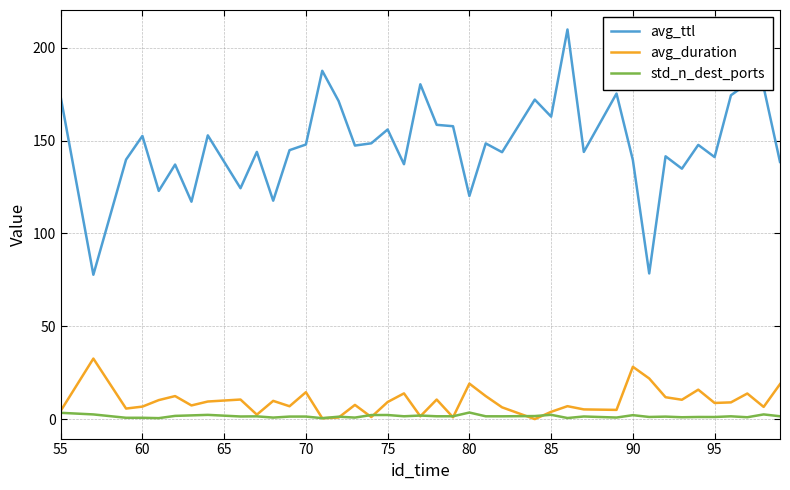

List the series in order of their peak value, highest first.

avg_ttl, avg_duration, std_n_dest_ports